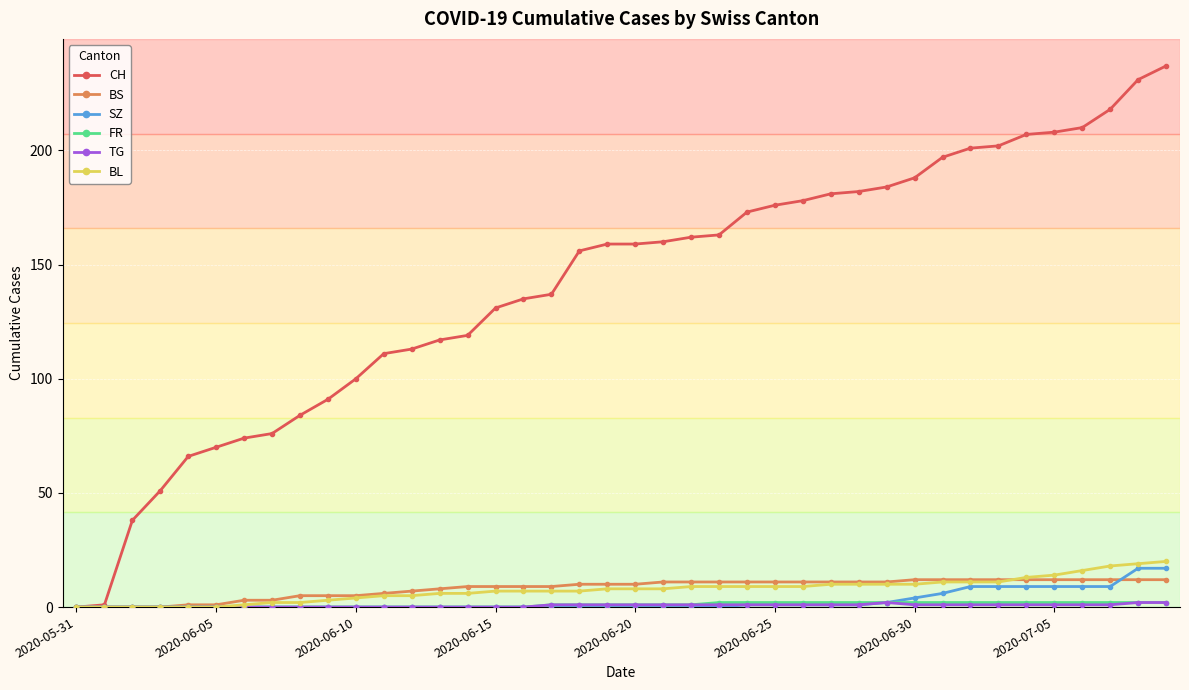

What is the maximum value for CH?

237